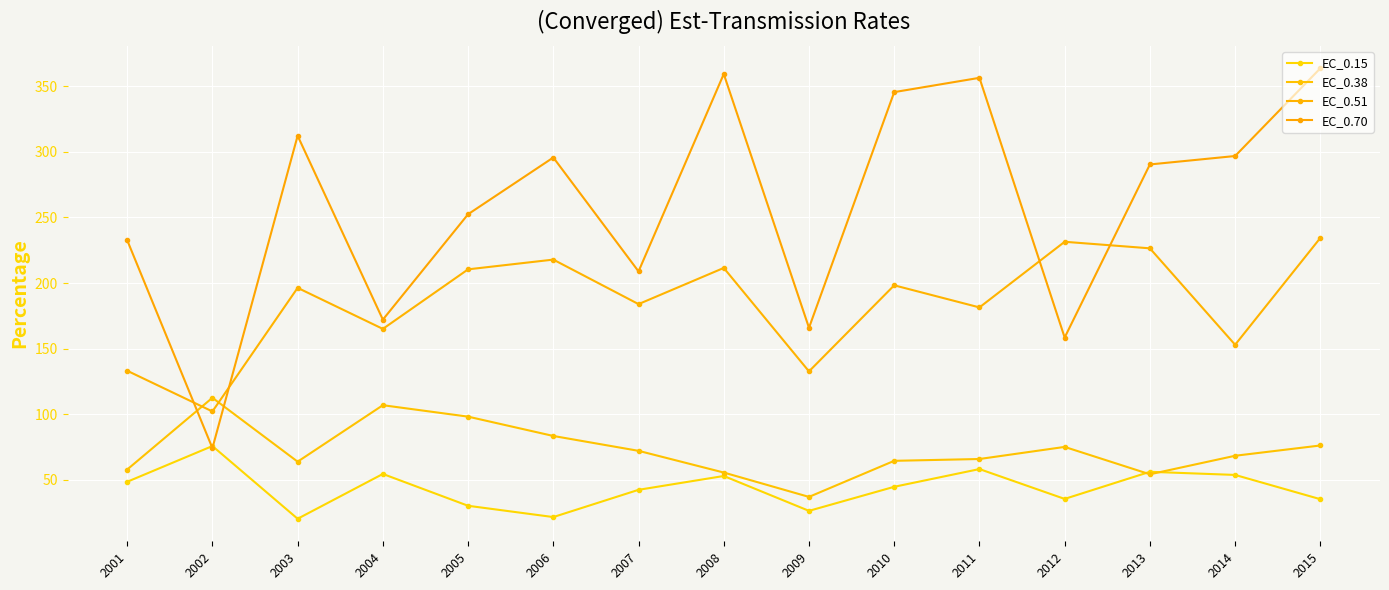

What are all the series names shown in the legend?

EC_0.15, EC_0.38, EC_0.51, EC_0.70